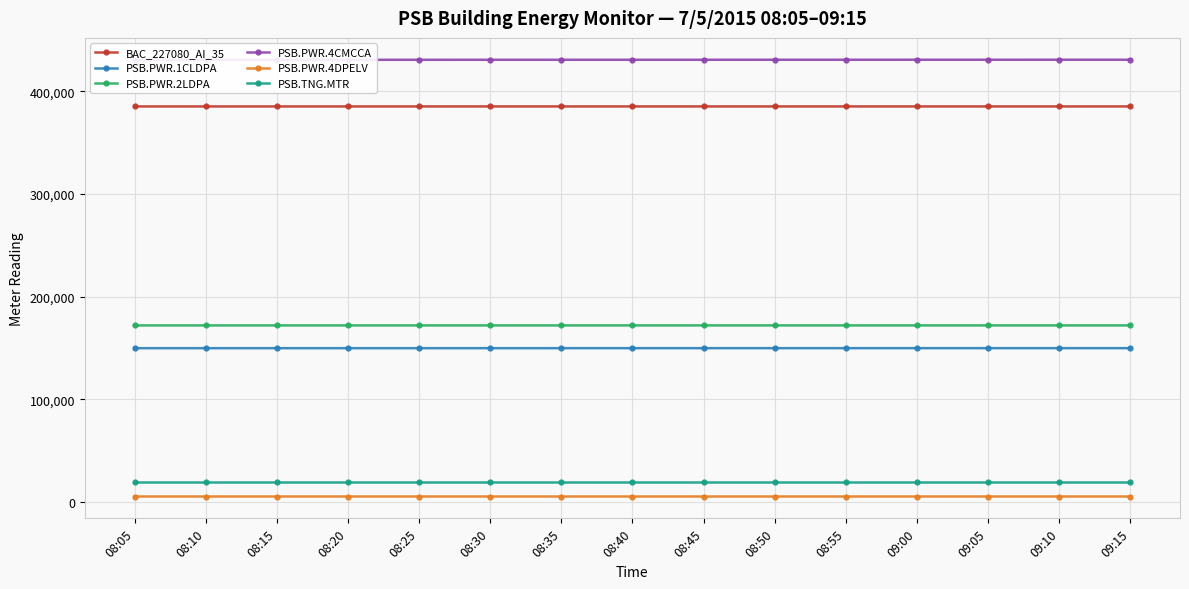

Which series has the largest range (max minus min)?

PSB.PWR.4CMCCA